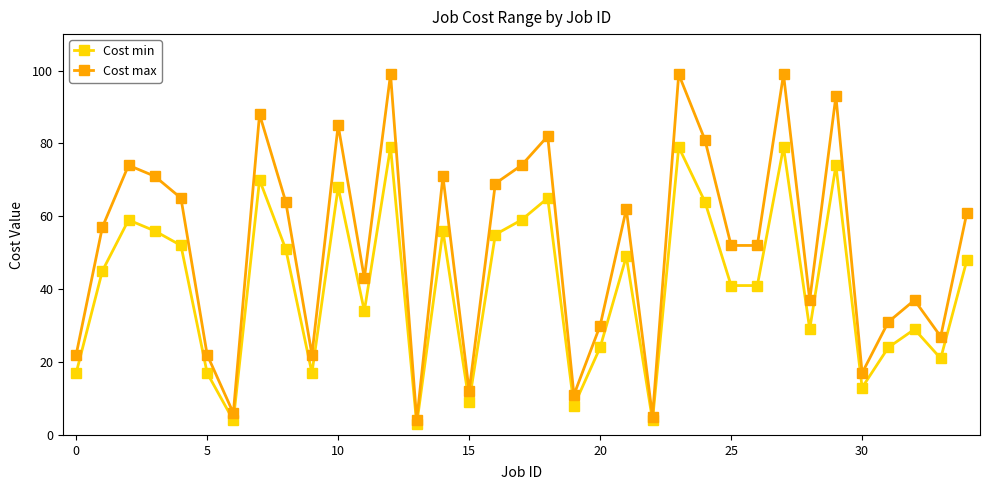

List the series in order of their peak value, lowest first.

Cost min, Cost max